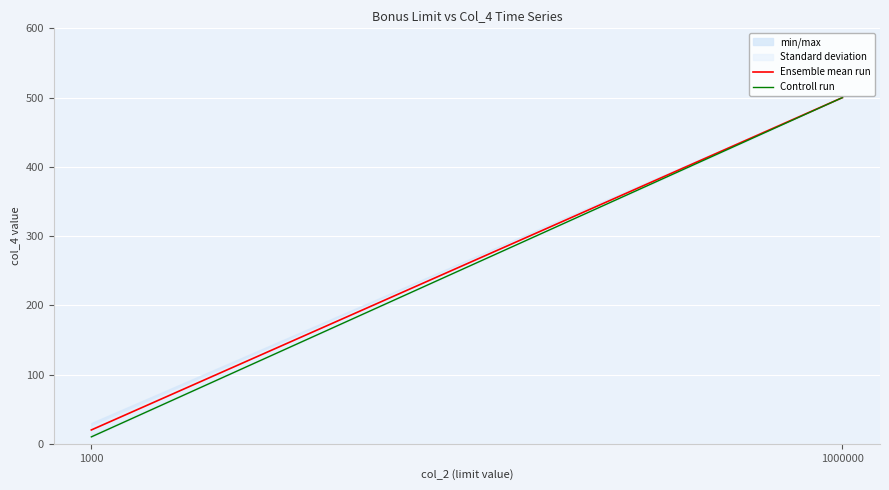

Reading right to left, what are all the values shown in this chart?

Ensemble mean run: 1000000=500	1000=20
Controll run: 1000000=500	1000=10